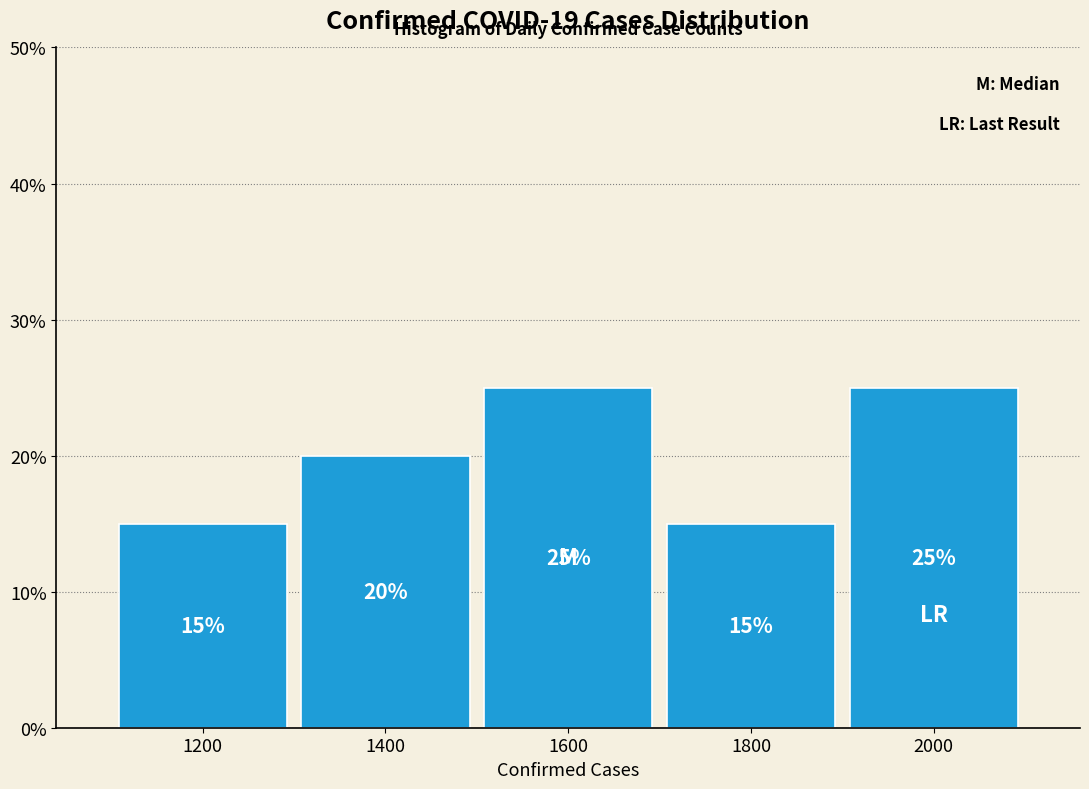

What is the height of the bar covering 1500 to 1700 on the x-axis?

25